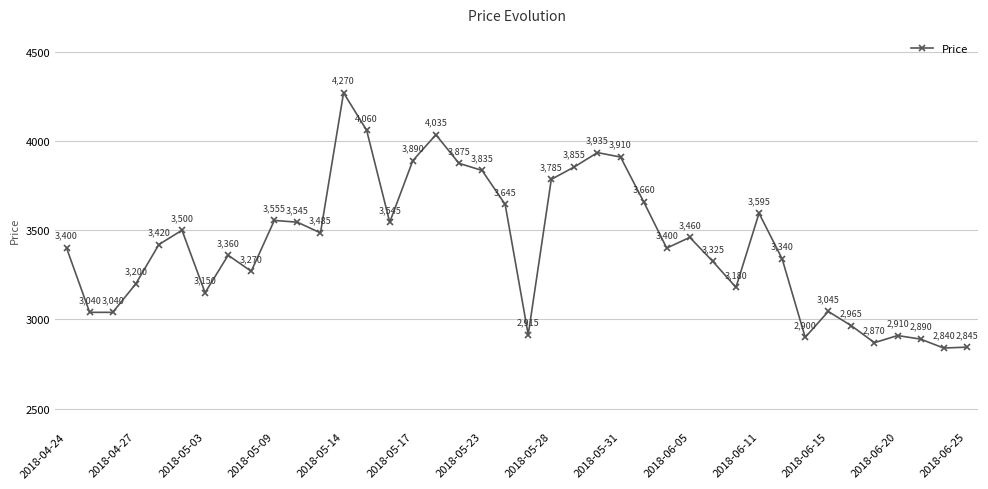

What is the greatest value displayed?

4270